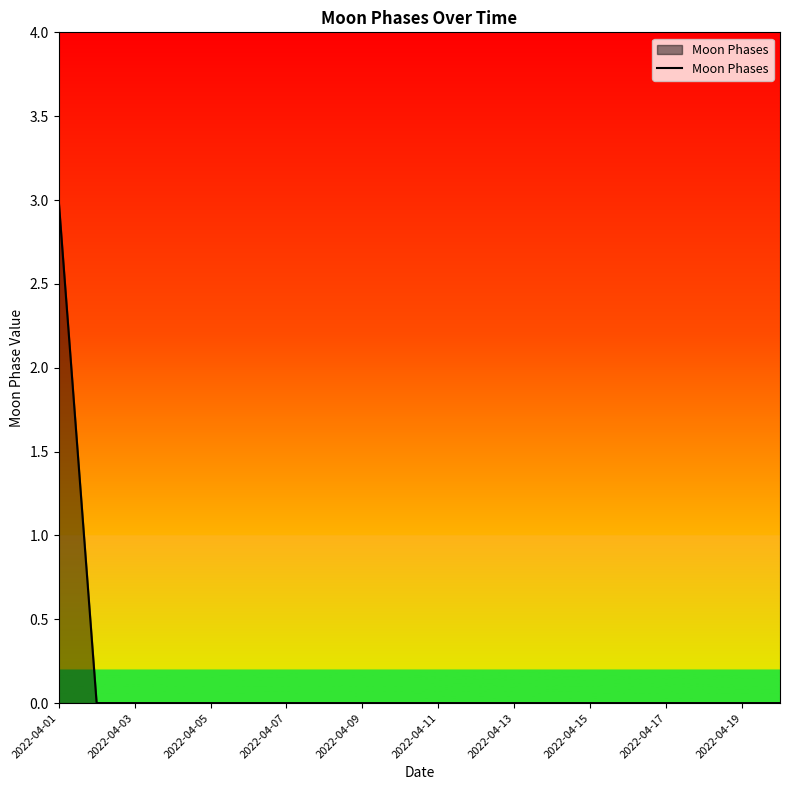

What is the greatest value displayed?

3